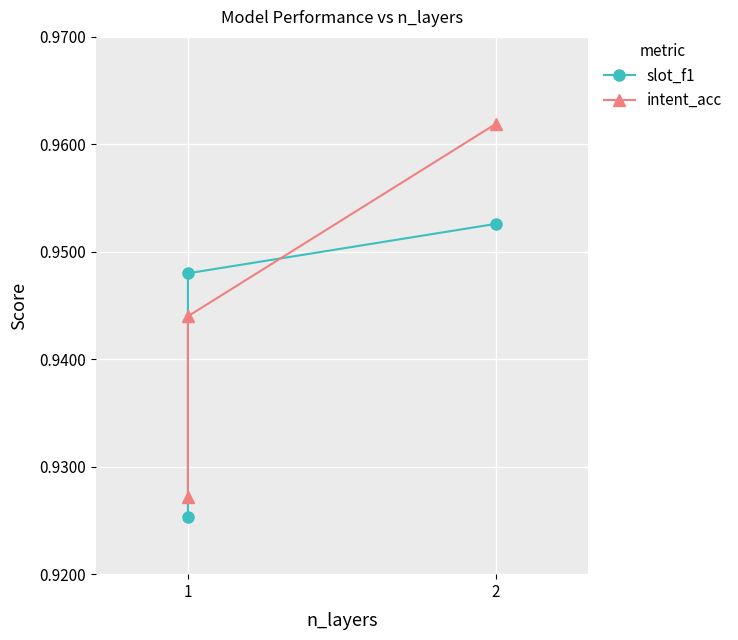

Rank the series by their average value, from highest to lowest.

intent_acc, slot_f1